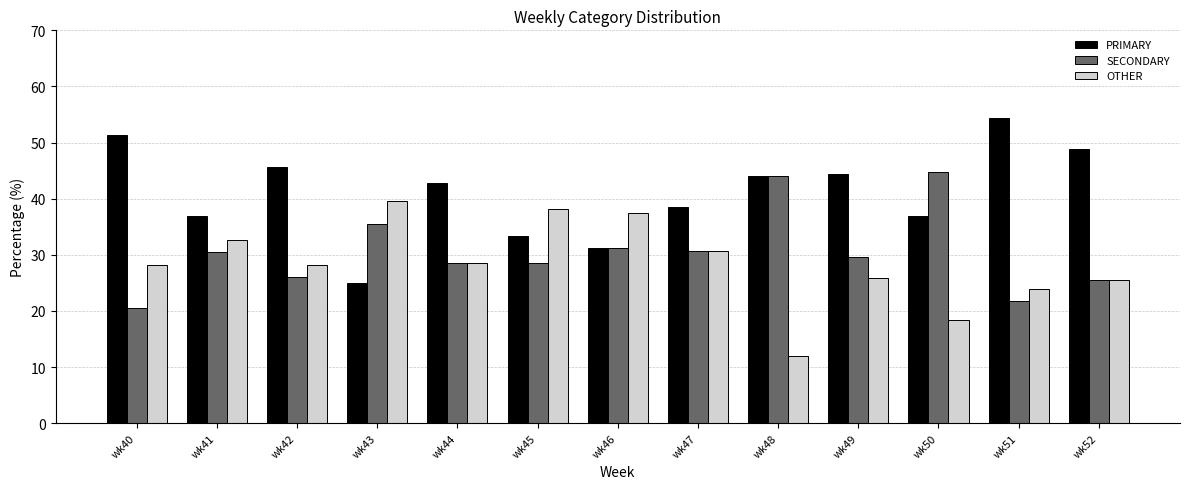

At how many categories does at least one series exceed 22?

13